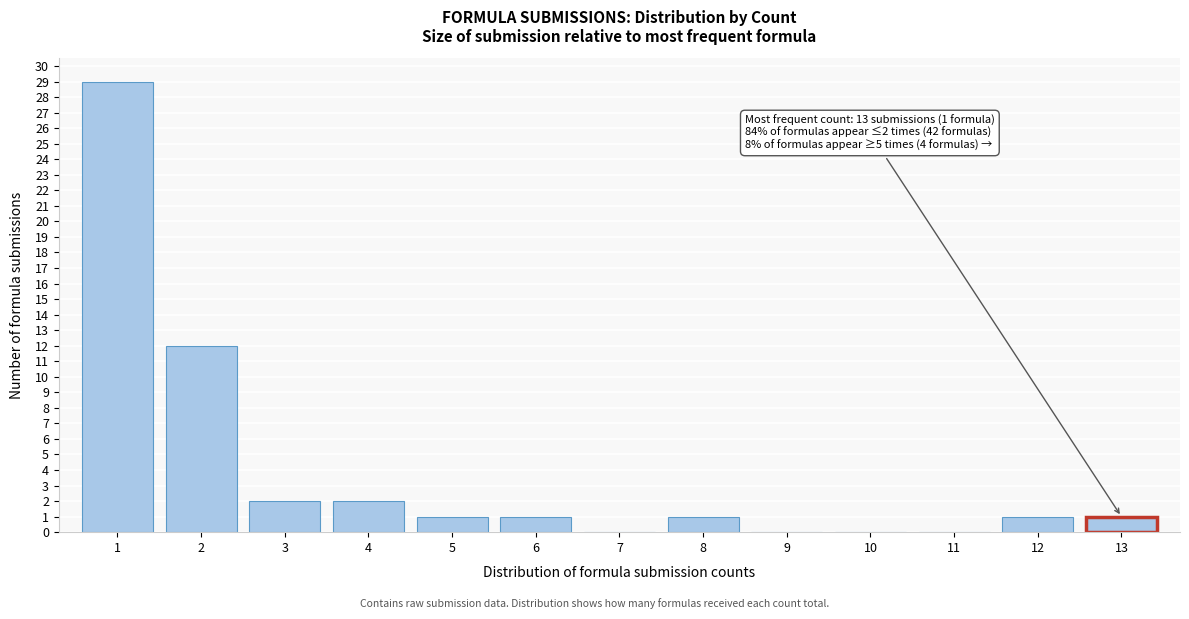

Reading left to right, list all the values displayed in this chart.

1=29	2=12	3=2	4=2	5=1	6=1	7=0	8=1	9=0	10=0	11=0	12=1	13=1